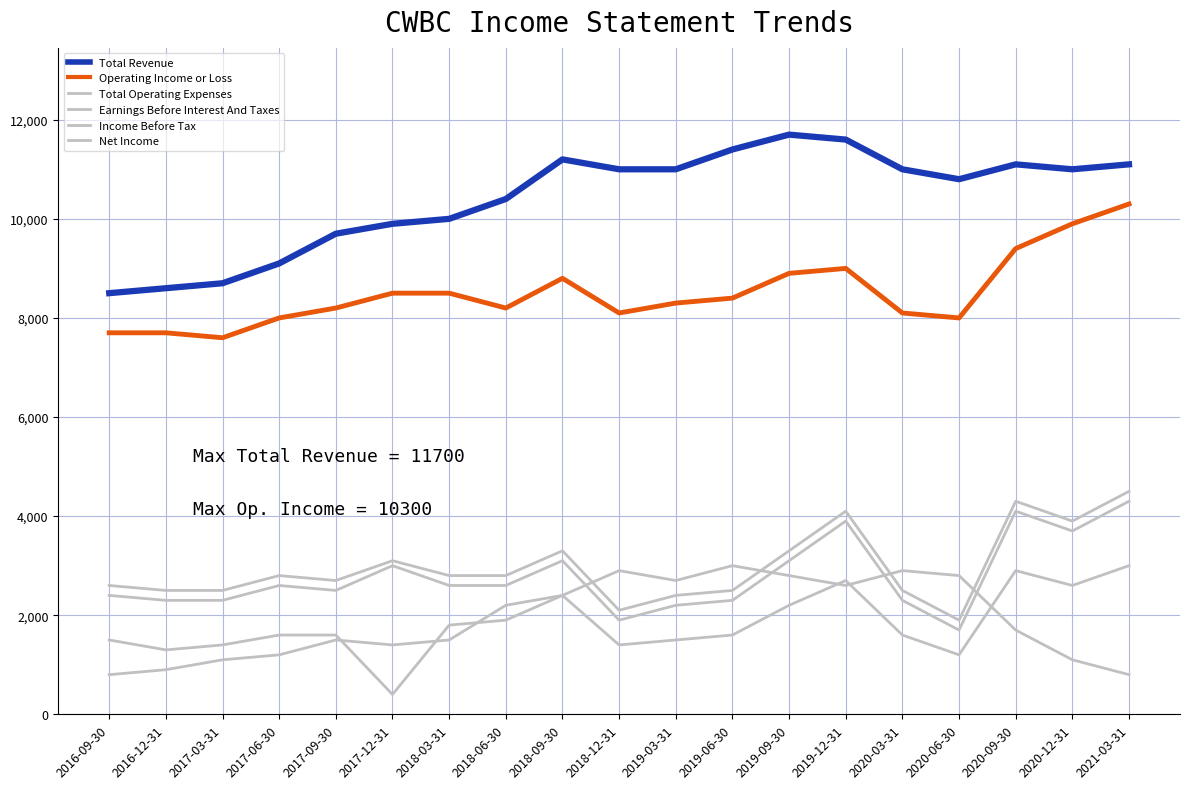

Does the chart display data point markers on the line(s)?

No